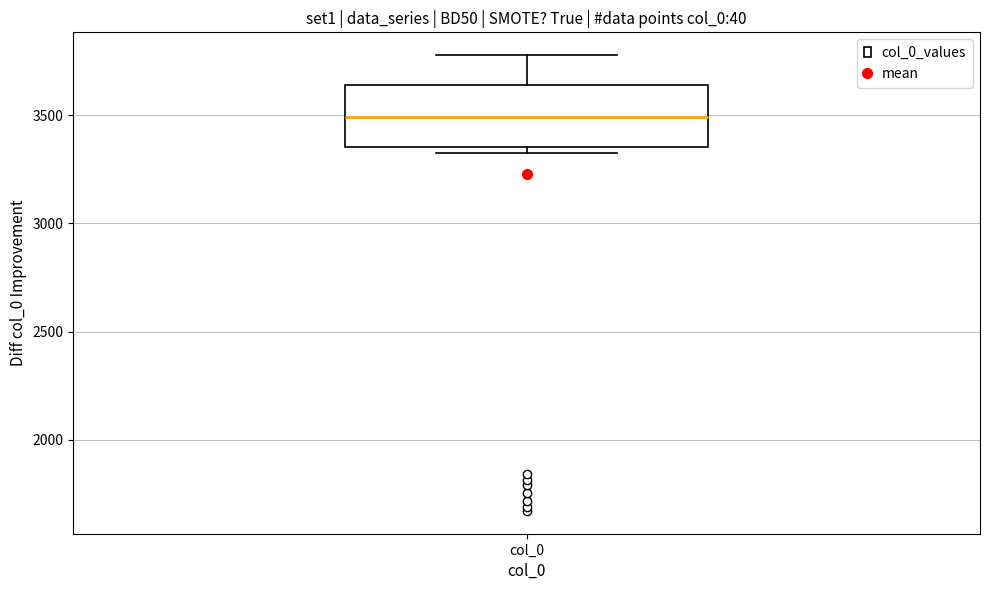

Transcribe this box plot: give where the median line is, the range the box spans, and where the two whiskers end, as read against the y-axis. The values are not printed on the chart, so give them approximately, as read against the axis.

median 3500, box 3350 to 3650, whiskers 3350 (just below the box's lower edge) to 3800